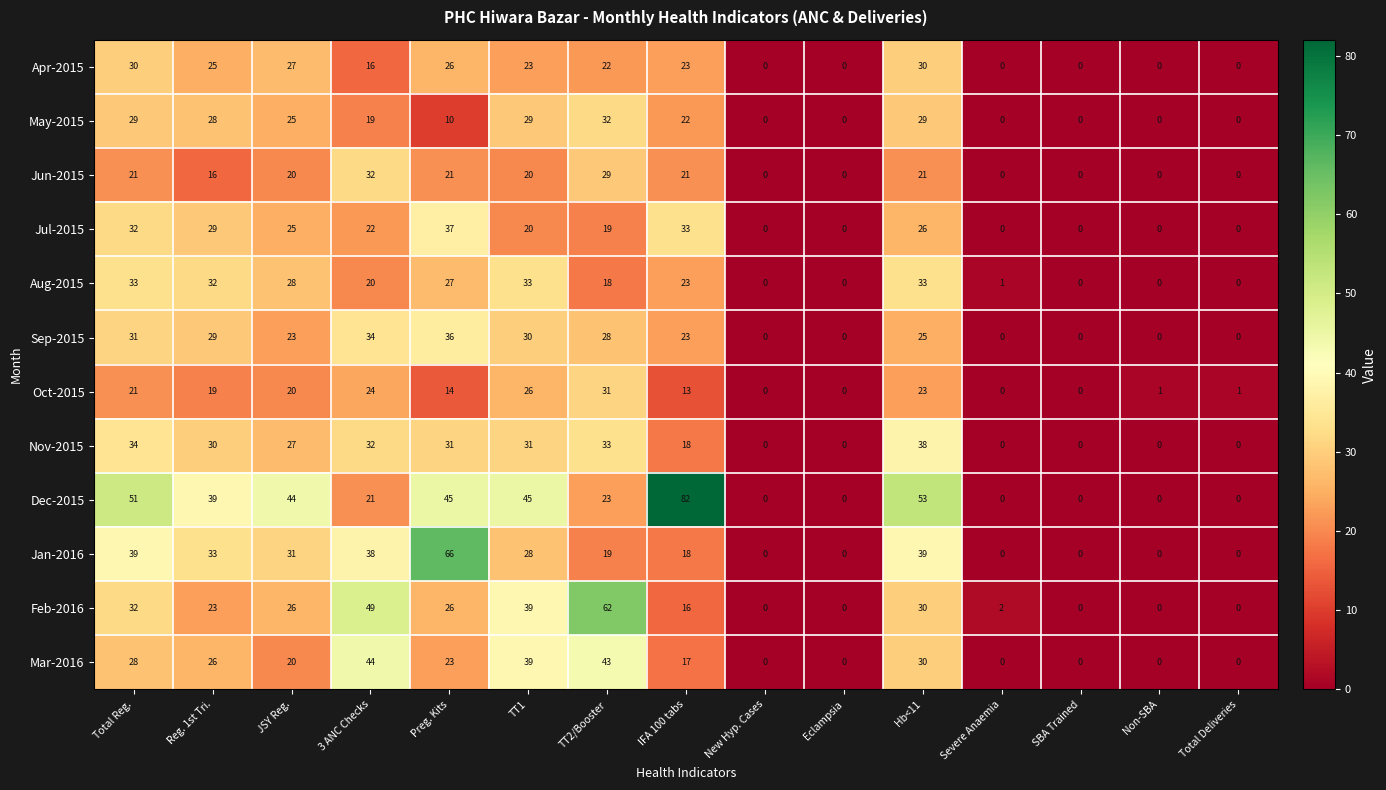

What is the difference between the highest and lowest values at Total Deliveries?

1